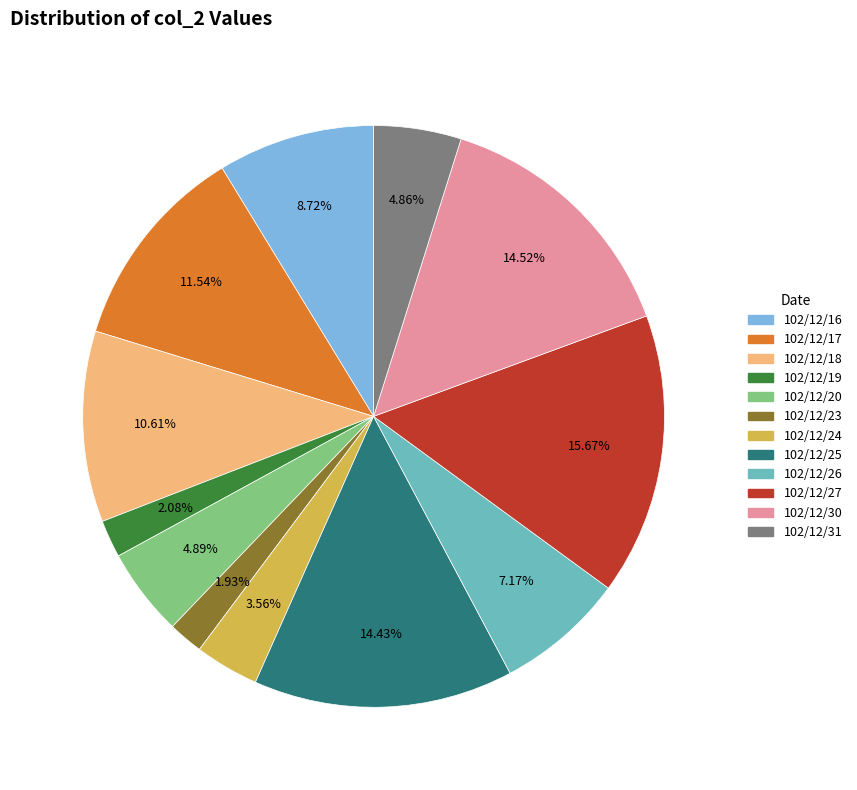

The 102/12/17 slice represents 18% of the pie. True or false?

False